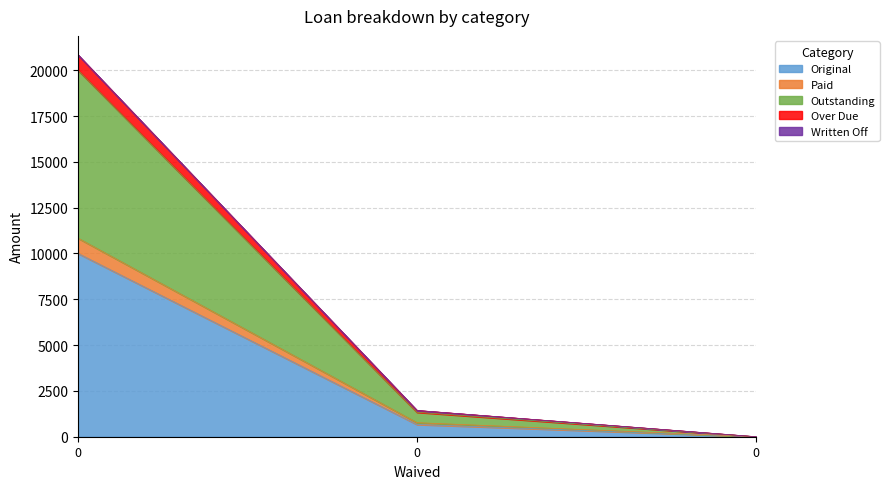

Does the chart display data point markers on the line(s)?

No